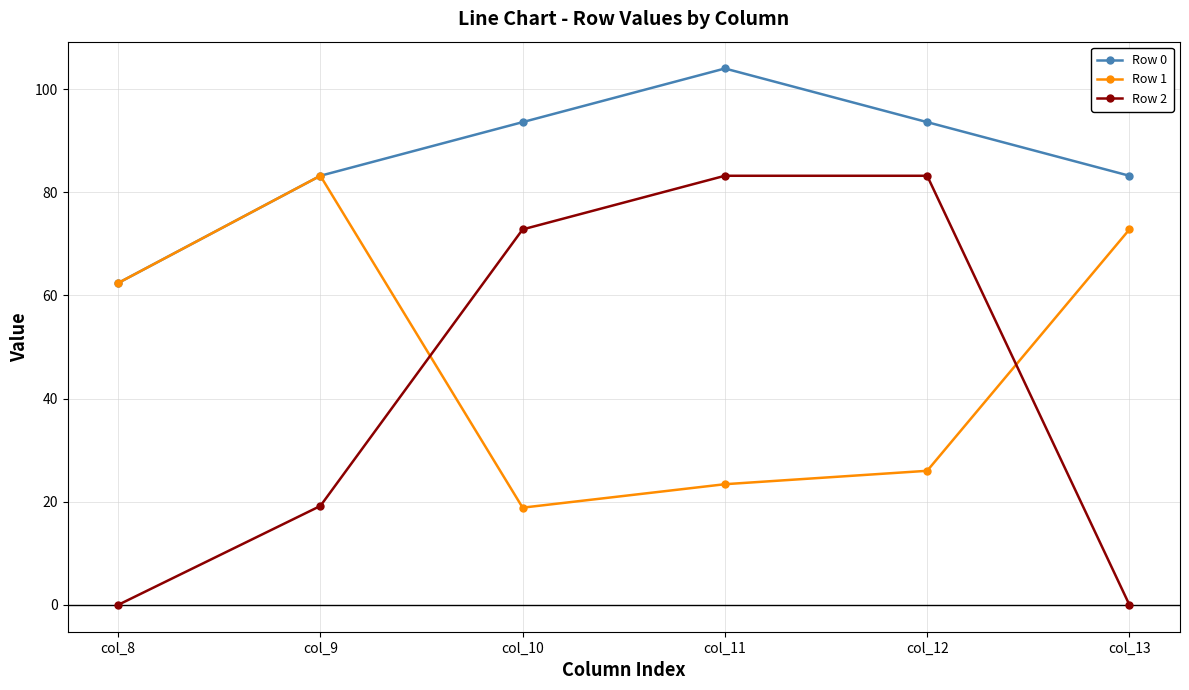

What is the difference between the highest and lowest values at col_10?

74.7